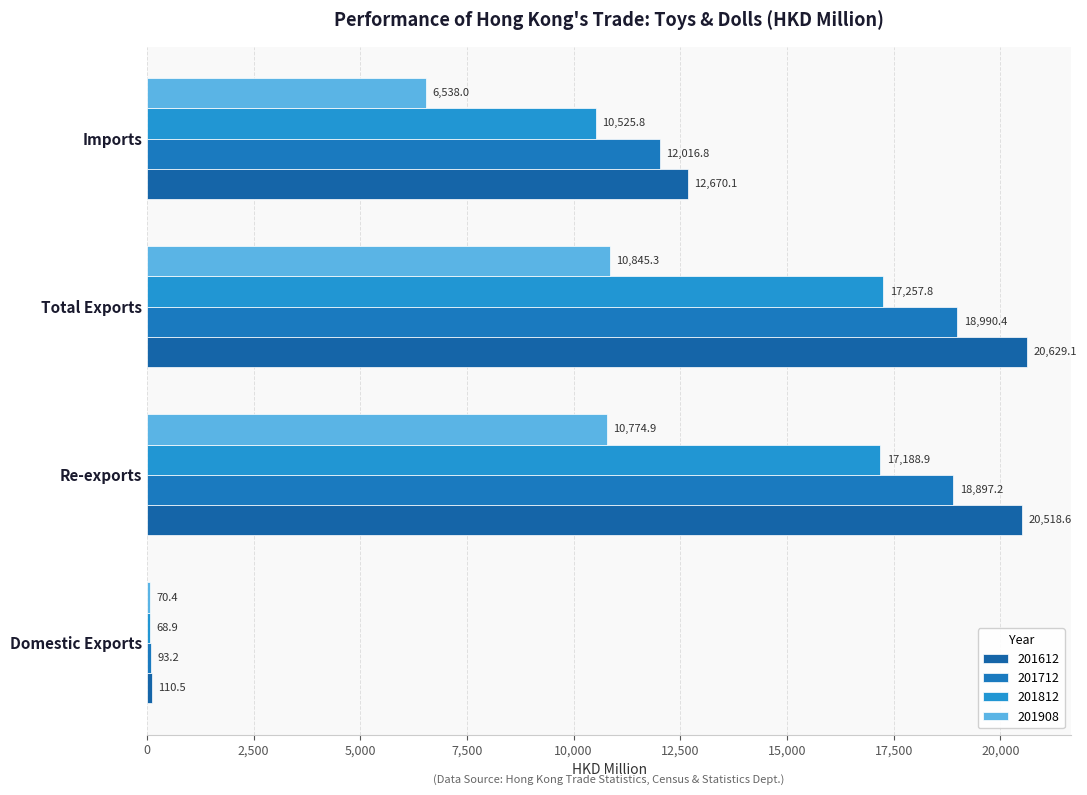

What is the minimum value for 201712?

93.2